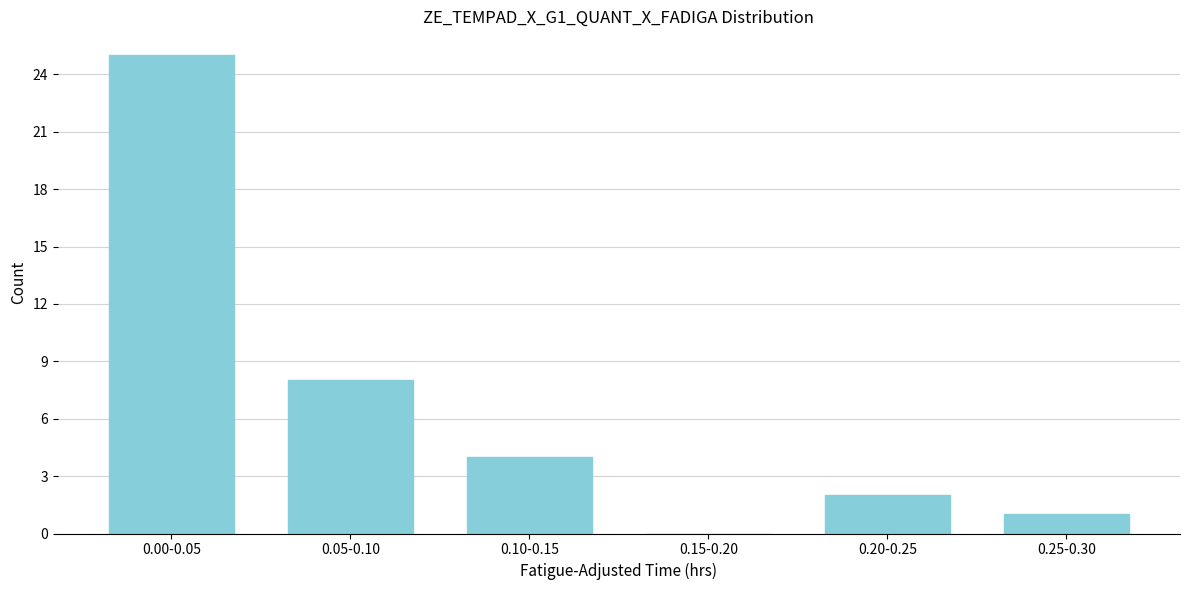

Reading left to right, what are all the values shown in this chart?

0.00-0.05=25	0.05-0.10=8	0.10-0.15=4	0.15-0.20=0	0.20-0.25=2	0.25-0.30=1